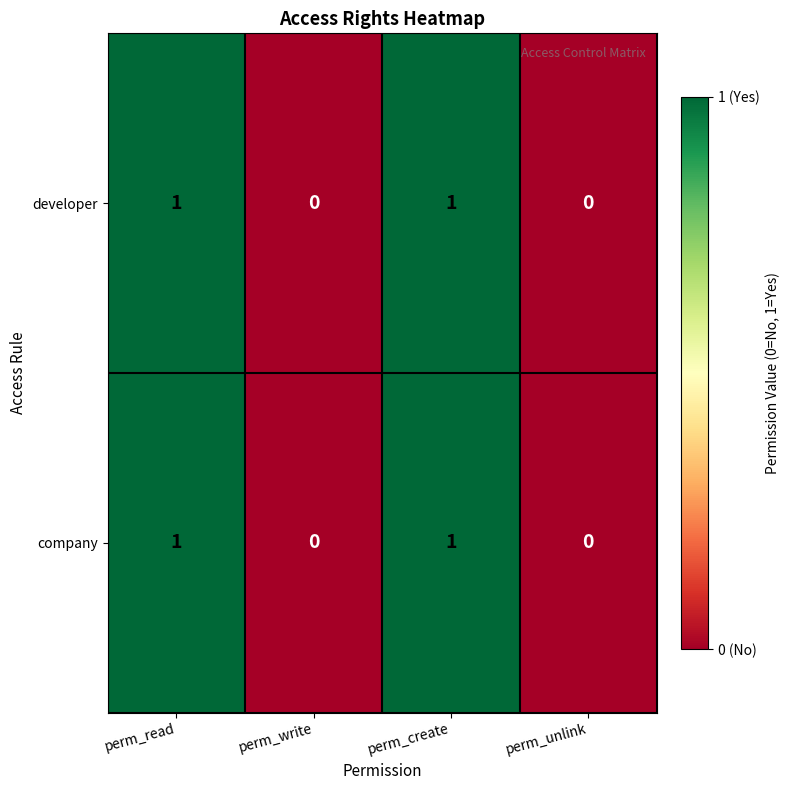

Is it true that company equals 0 at perm_unlink?

True